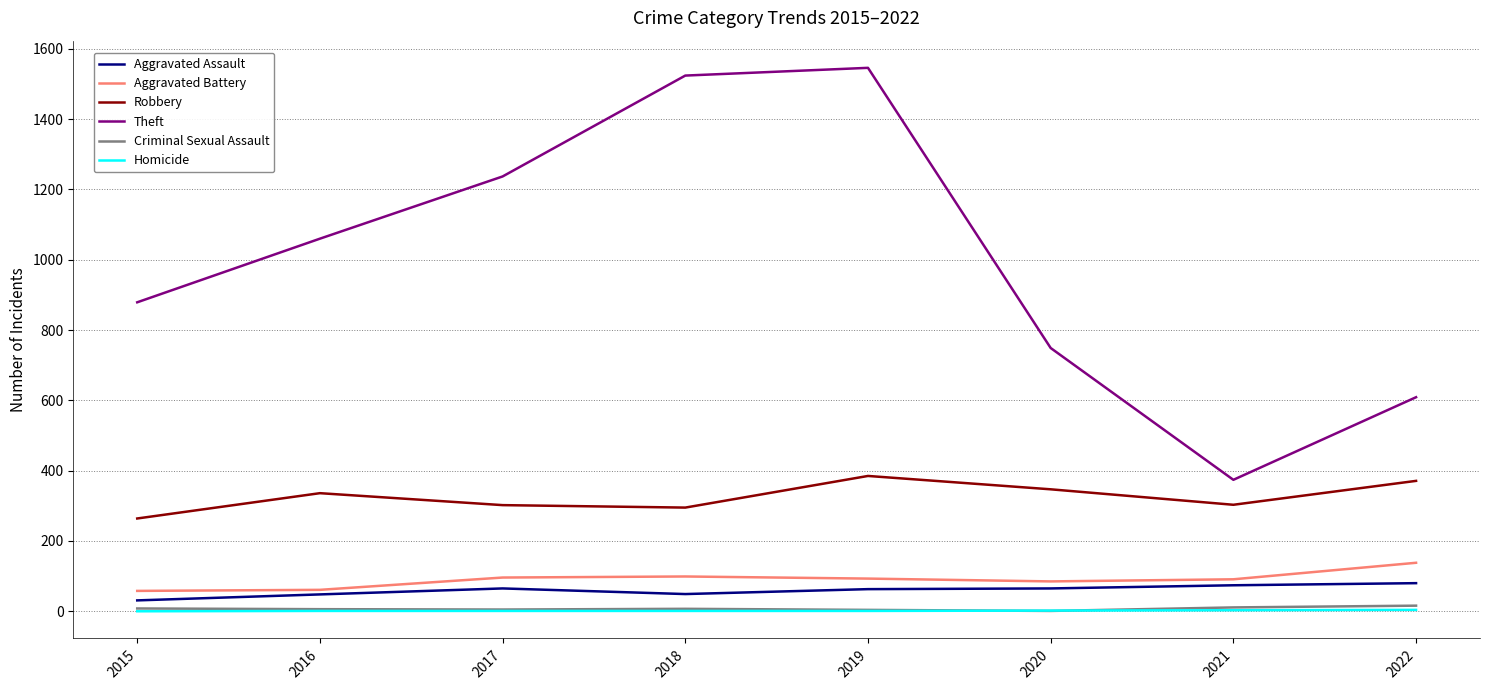

What is the sum of the Theft values at 2022 and 2015?

1488